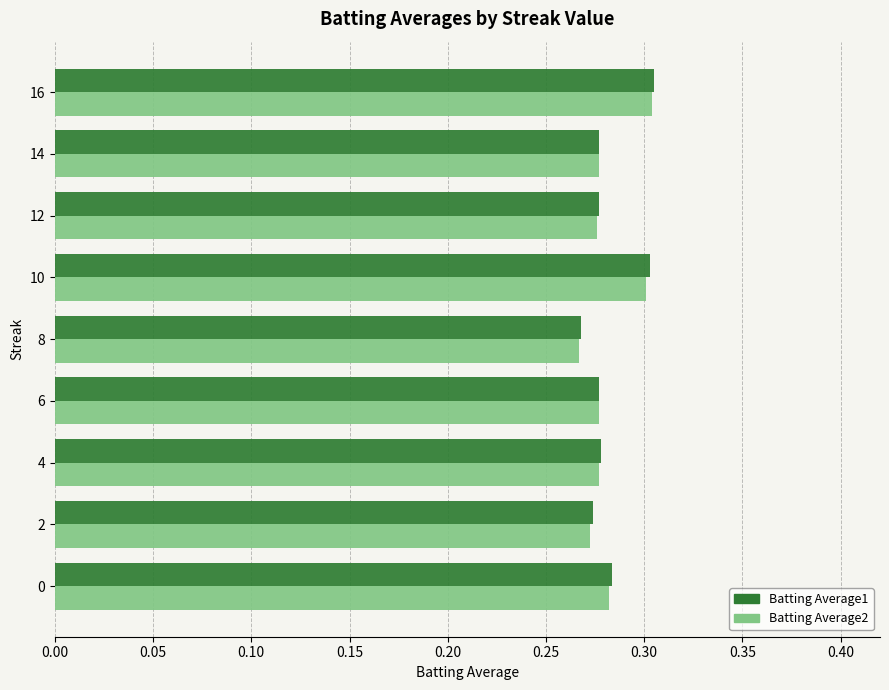

Is it true that Batting Average1 equals 0.1 at 6?

False